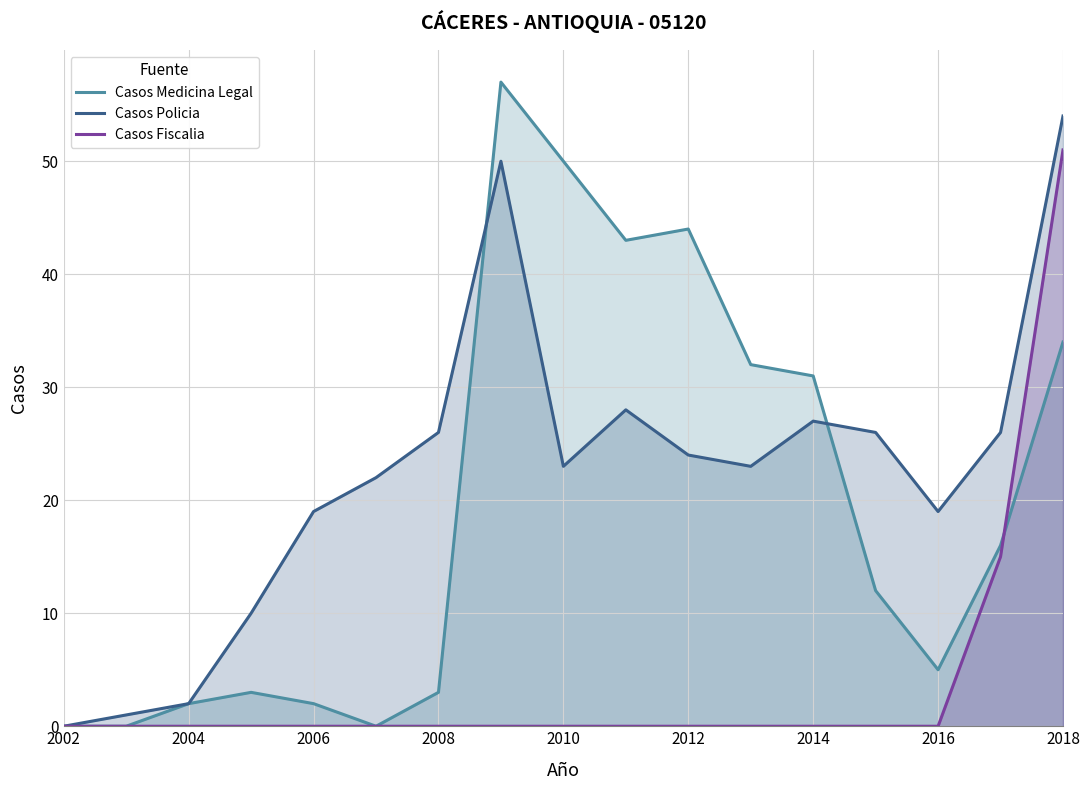

The Casos Medicina Legal series shows 78 at 2010. True or false?

False